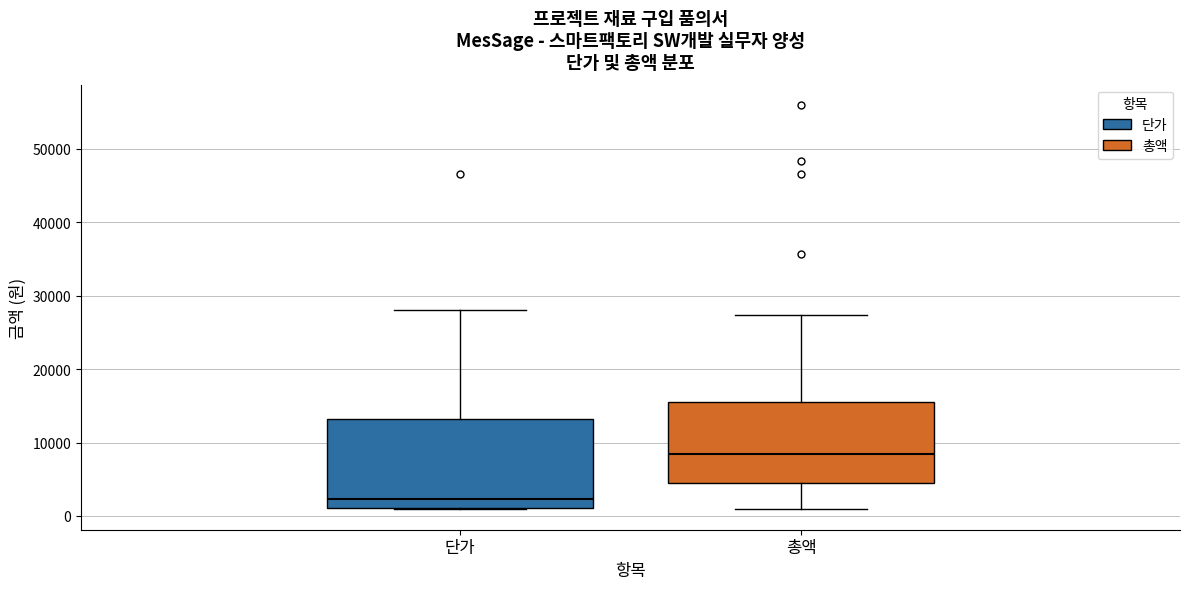

Reading left to right, transcribe this box plot: for each box, give where its median line is, the range the box spans, and where its two whiskers end, as read against the y-axis. The values are not printed on the chart, so give them approximately, as read against the axis.

단가: median 2000, box 1000 to 13000, whiskers 1000 to 28000
총액: median 8000, box 4000 to 16000, whiskers 1000 to 27000